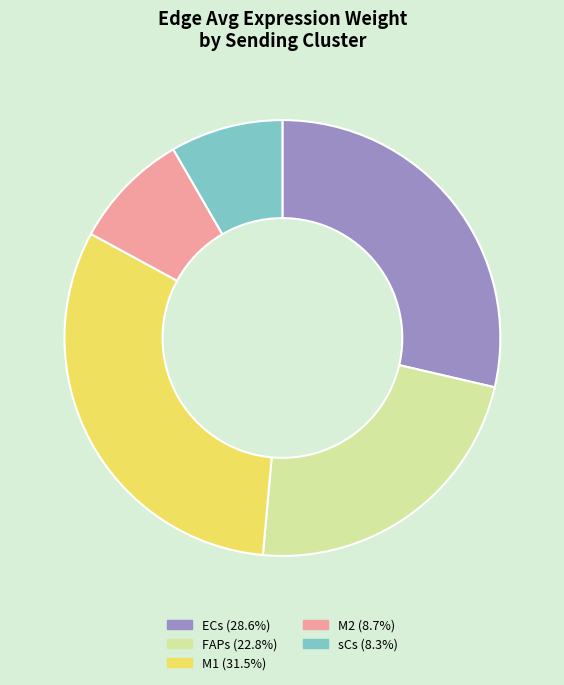

Which has a higher value, M1 or M2?

M1